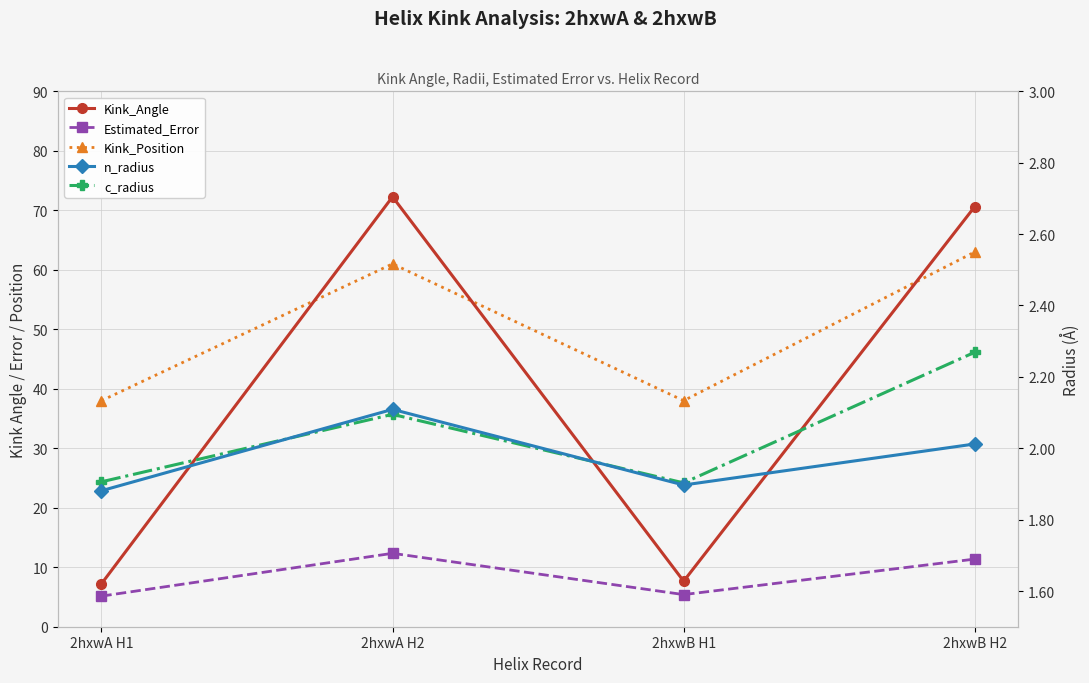

How many data points in Kink_Angle are above 70?

2